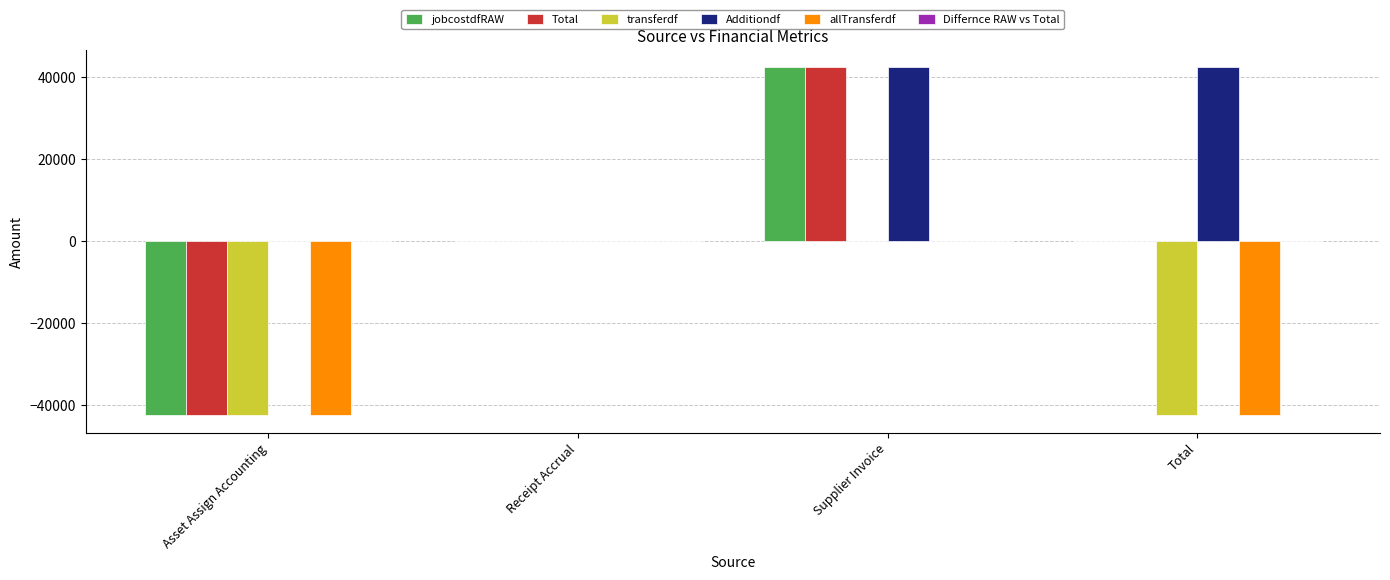

Which series has the largest total across all categories?

Additiondf